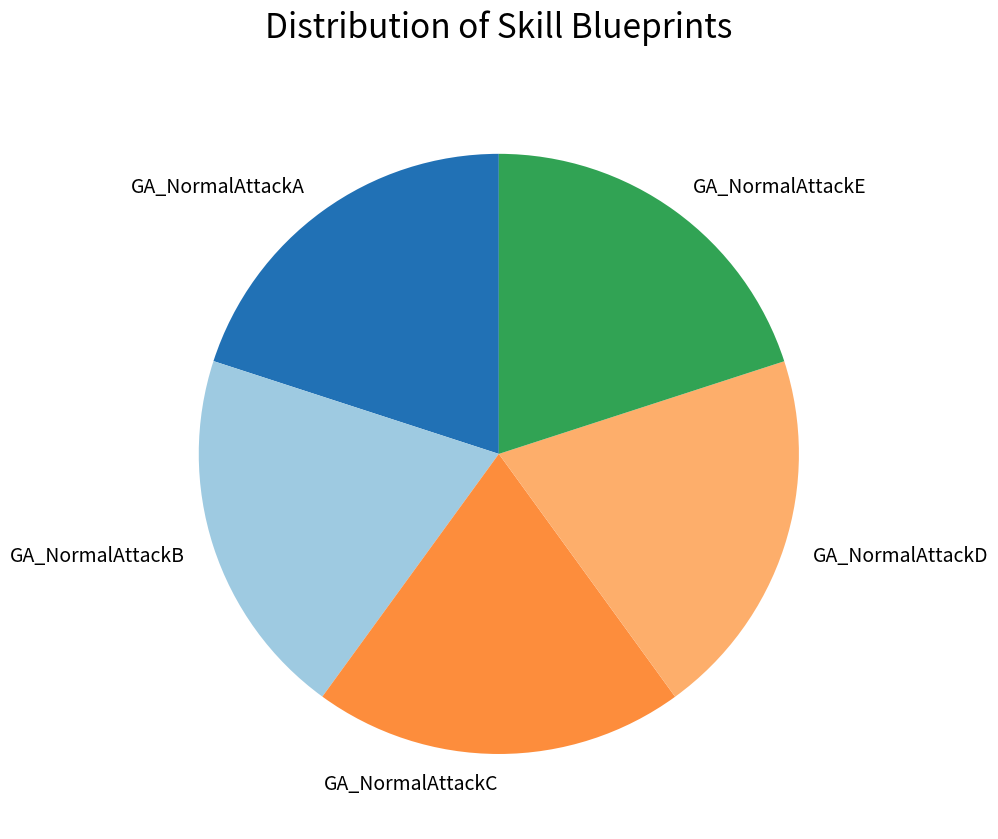

Approximately how many times larger is the value at GA_NormalAttackE compared to GA_NormalAttackC?

1.0